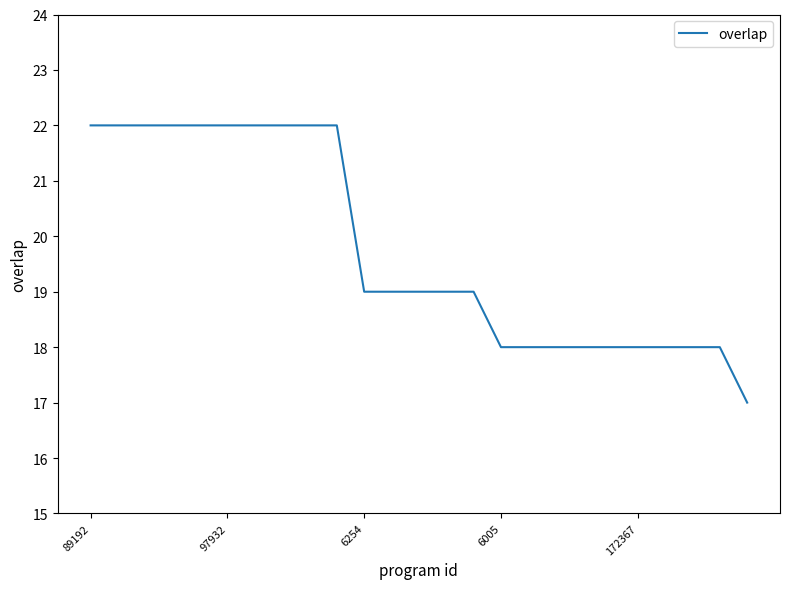

What is the greatest value displayed?

22